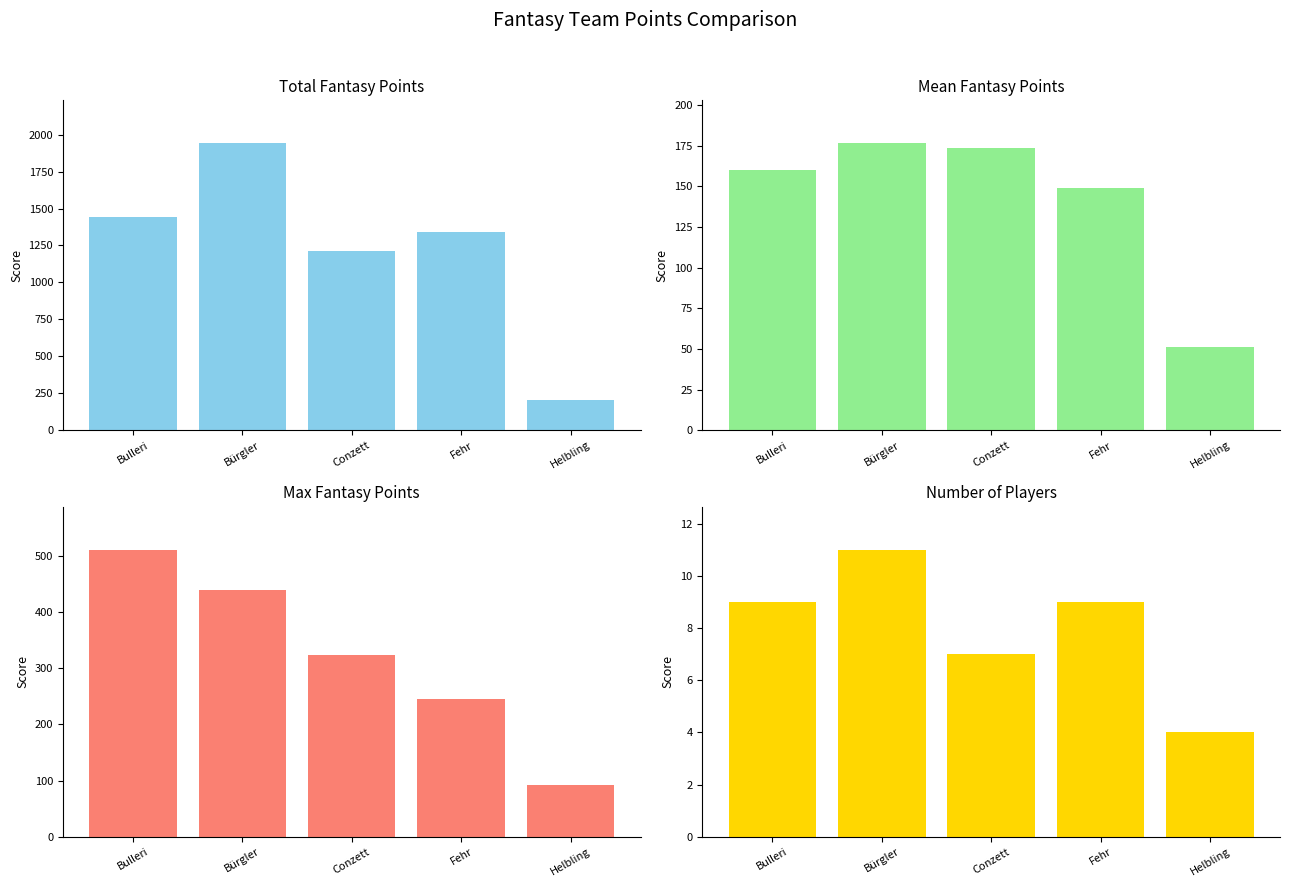

List the labels in order of Number of Players value, smallest first.

Helbling, Conzett, Bulleri, Fehr, Bürgler